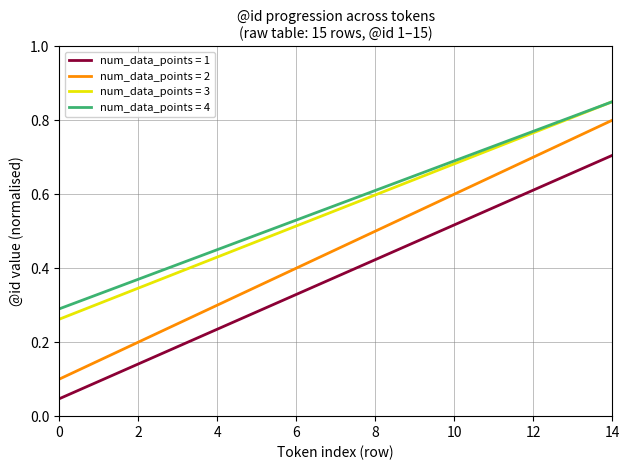

True or false: num_data_points = 2 has more than 0 interior local peaks.

False